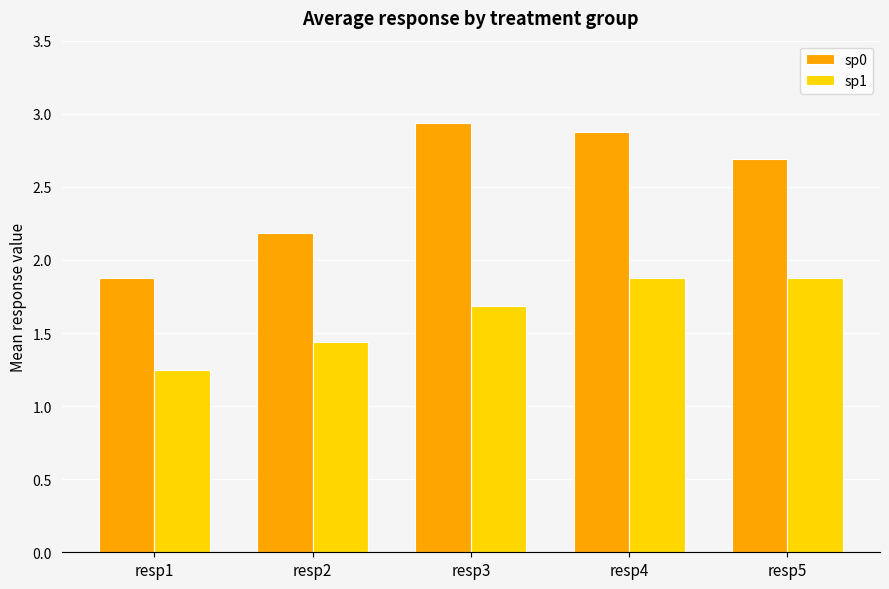

The value of sp1 at resp3 is 2.6. True or false?

False